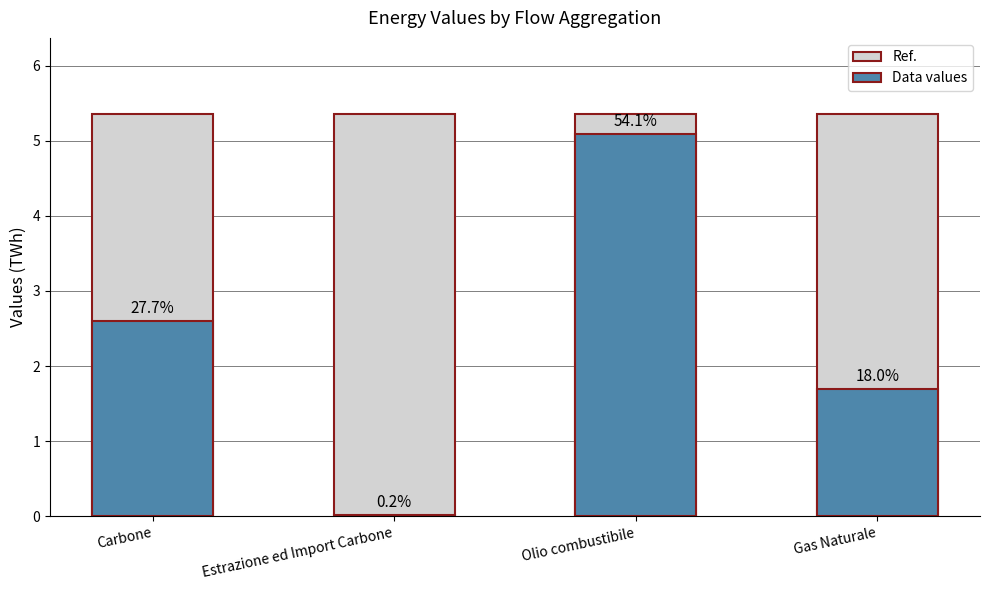

At how many categories does at least one series exceed 0?

4